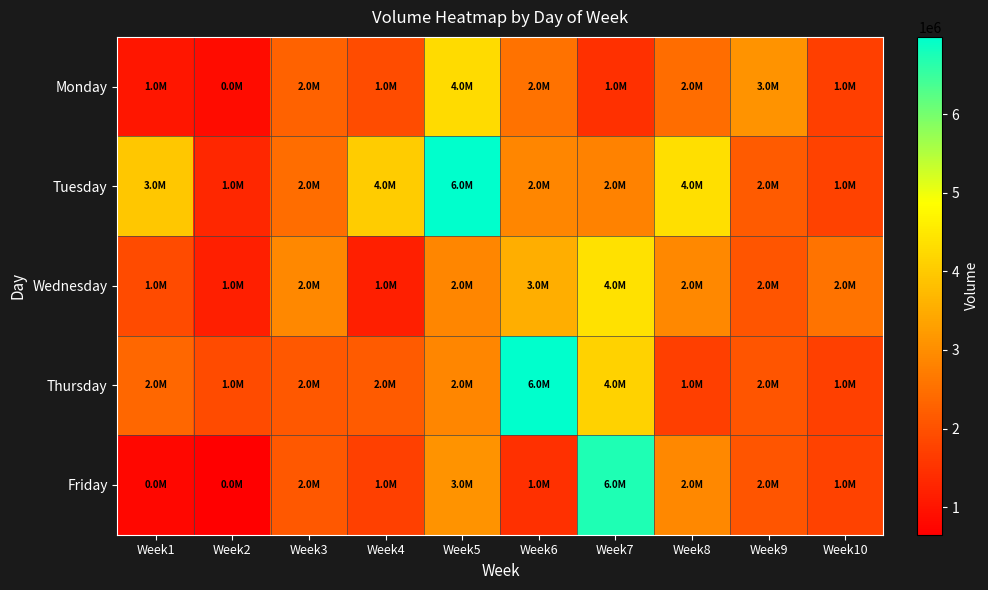

Which series has the widest spread of values?

Friday